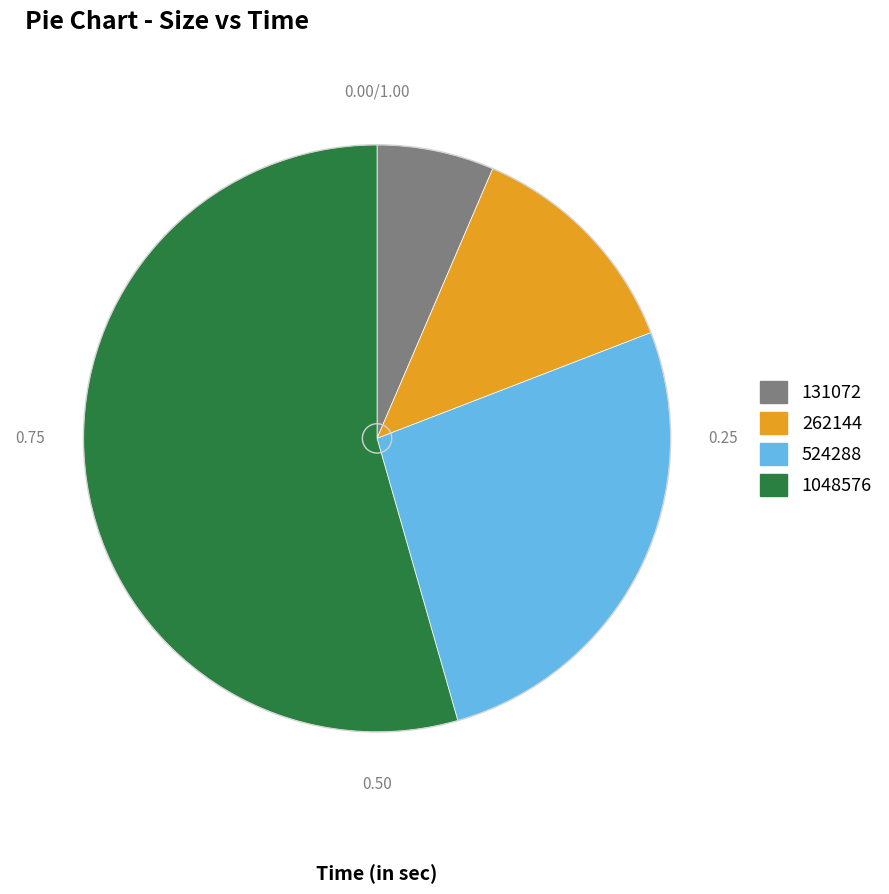

Which category has the smallest portion of the pie?

131072